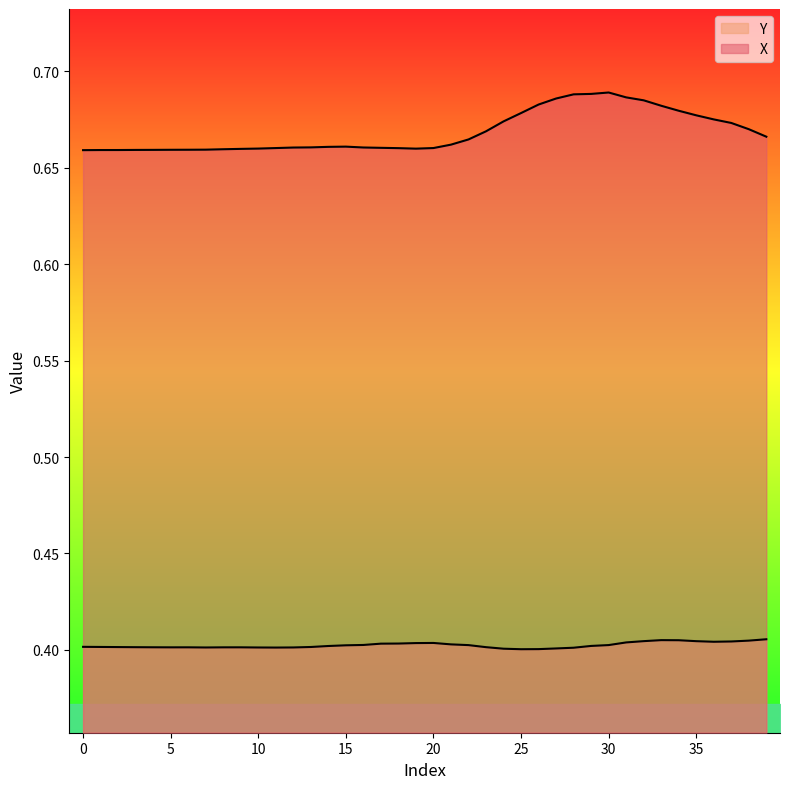

The value of X at 34 is 1.1. True or false?

False